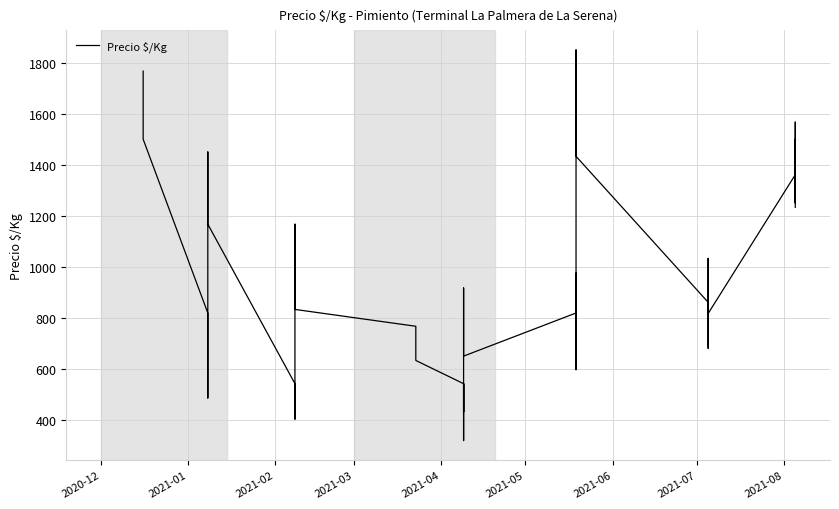

At which label does the data first exceed 861?

2020-12